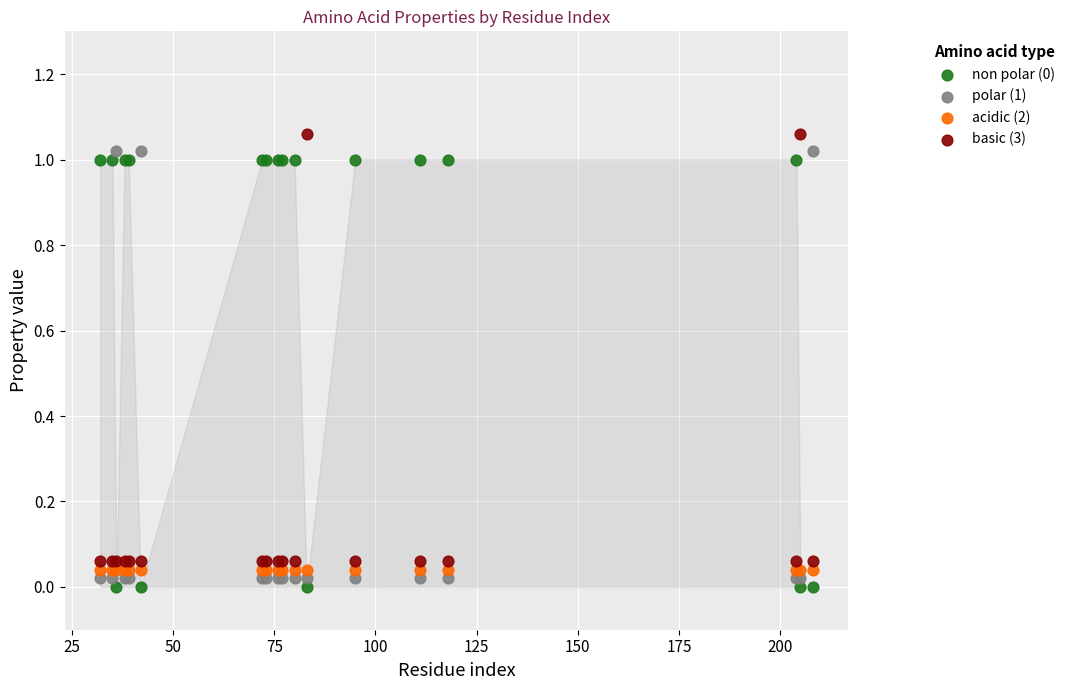

Which series contains the highest Y value?

basic (3)